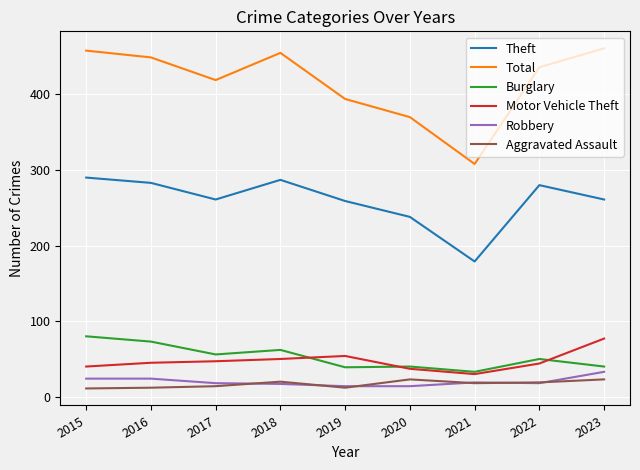

Which series has the widest spread of values?

Total